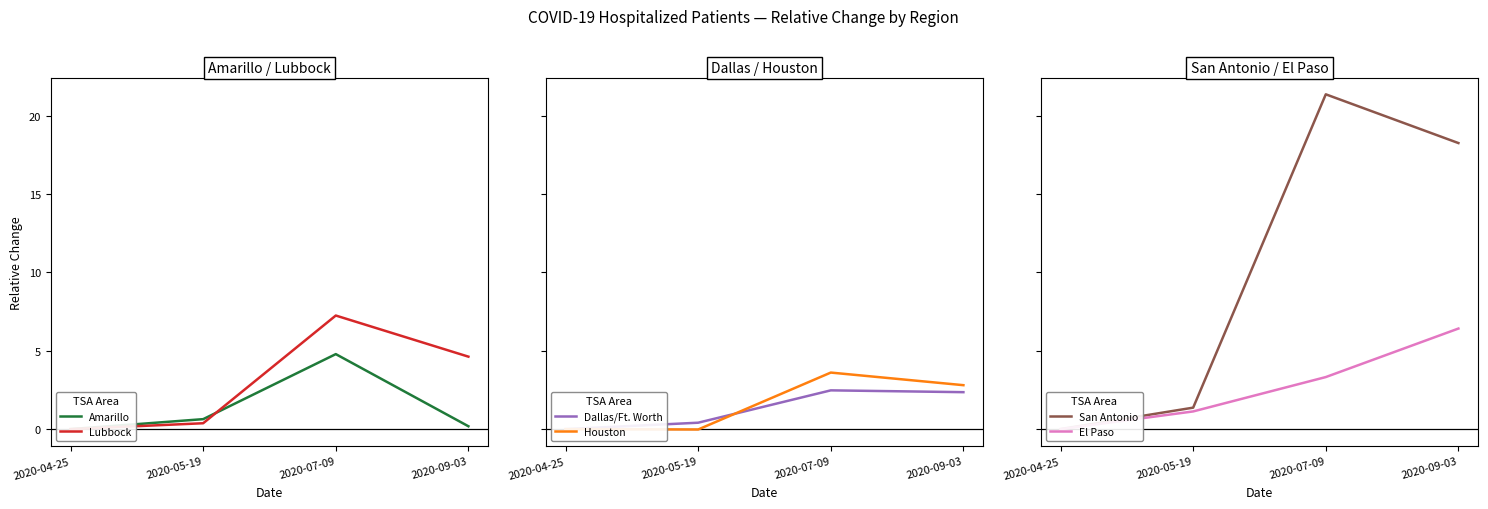

At which label is Dallas/Ft. Worth closest to 1?

2020-05-19